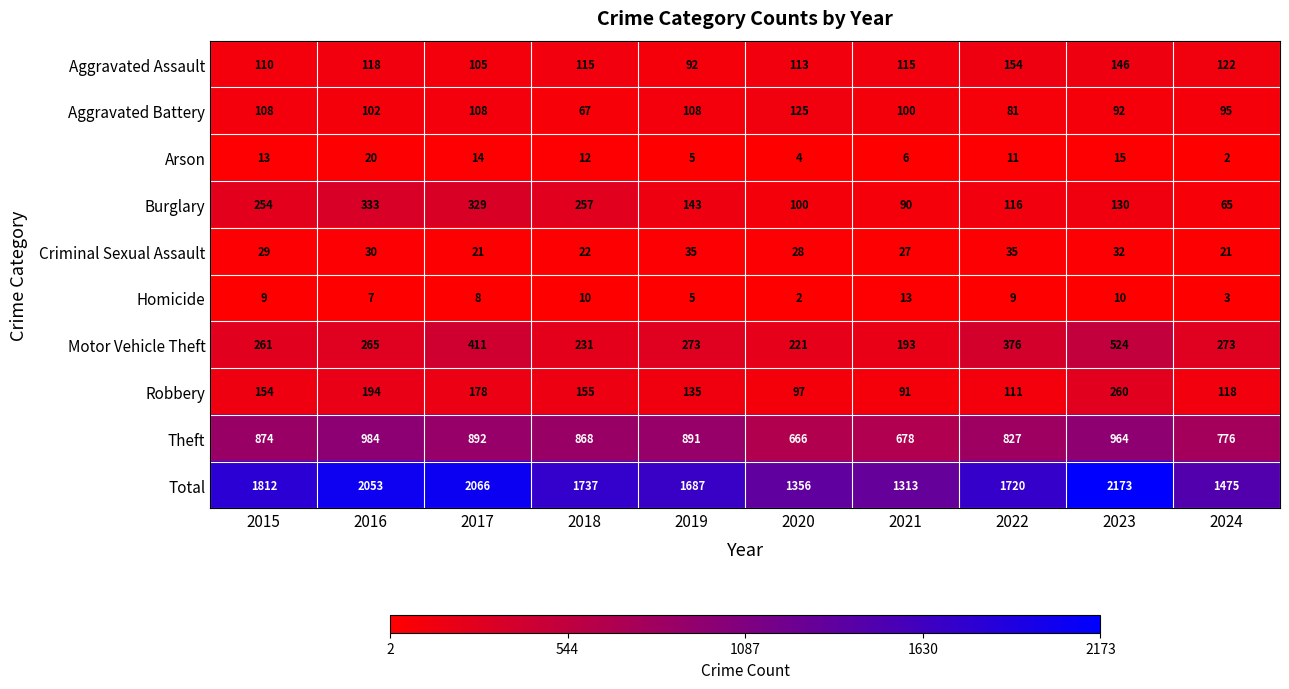

At 2015, list the series in order from smallest to largest.

Homicide, Arson, Criminal Sexual Assault, Aggravated Battery, Aggravated Assault, Robbery, Burglary, Motor Vehicle Theft, Theft, Total